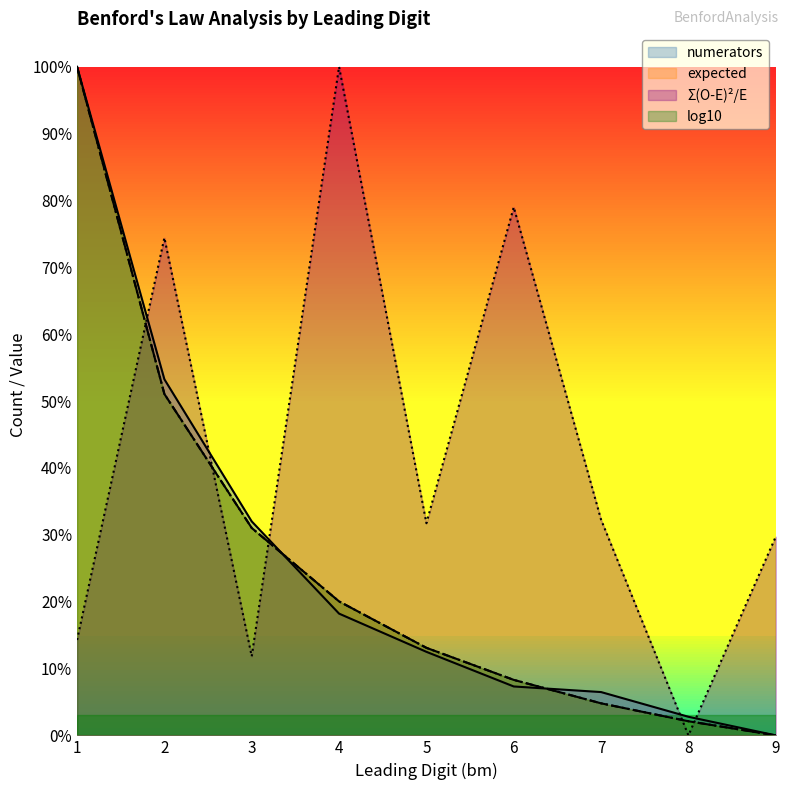

What is the value of the chi2_contrib point at the 9th from the left?

0.3